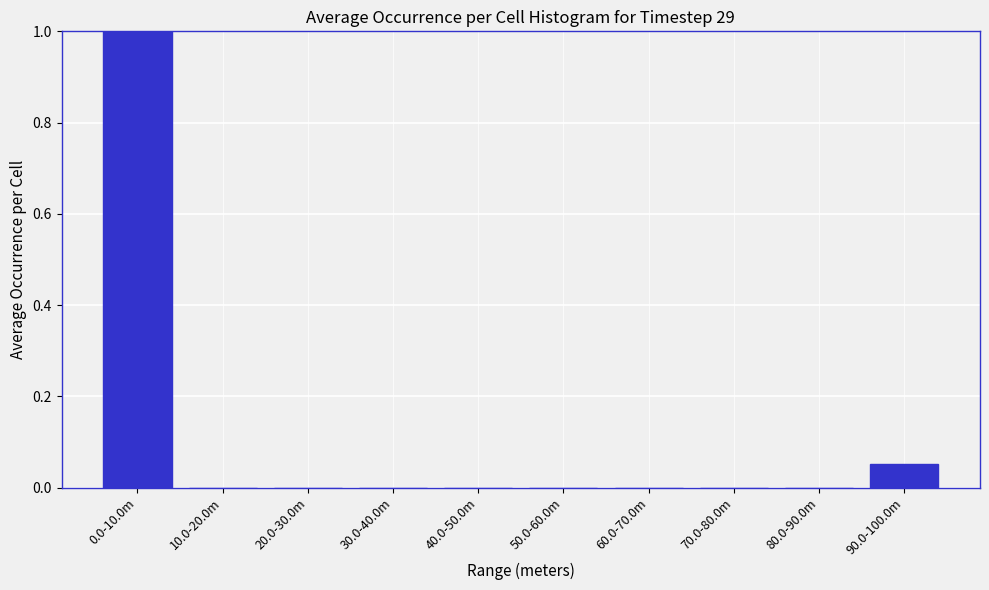

Between 90.0-100.0m and 0.0-10.0m, which is larger?

0.0-10.0m